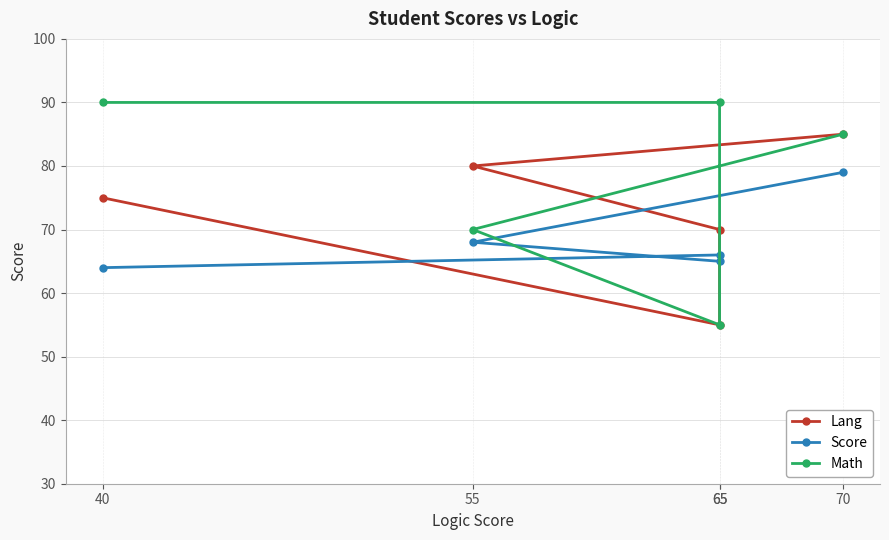

What is the value of the Score point at the 4th from the left?

65